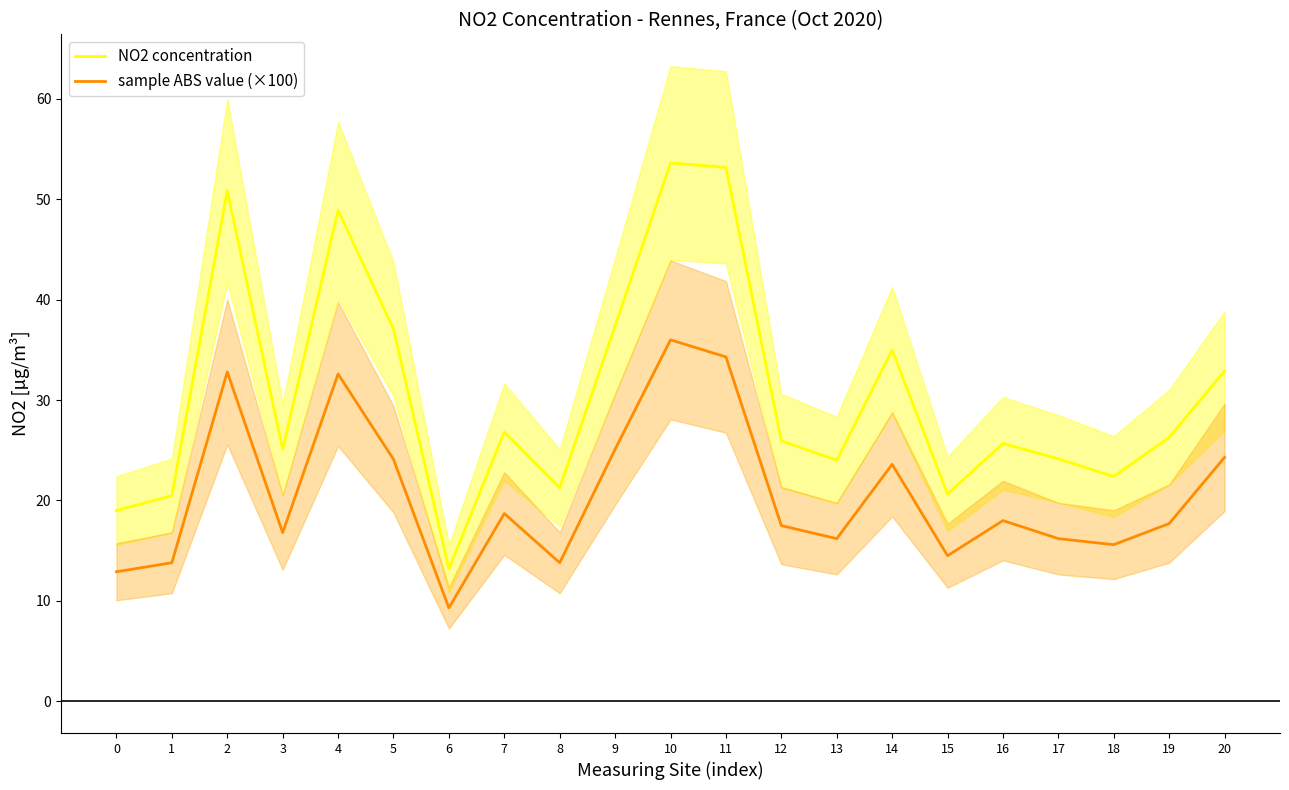

How many values in the sample ABS value (×100) series are below 17?

9